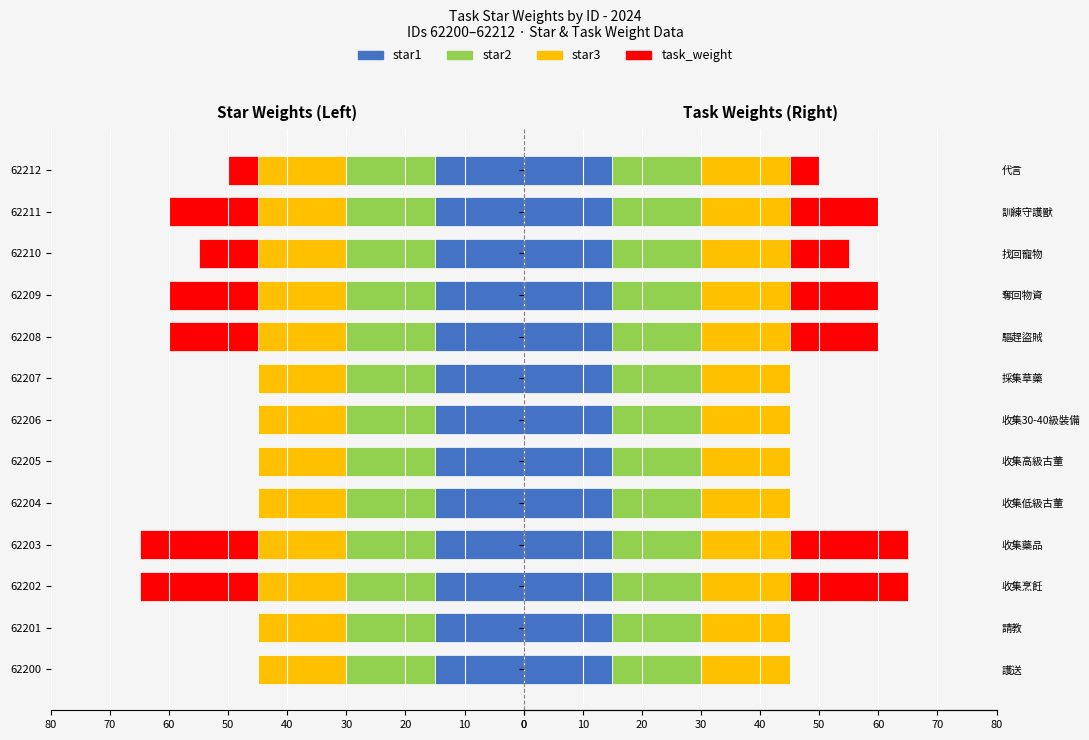

What is the difference between the task_weight (left) values at 62202 and 62207?

20.0